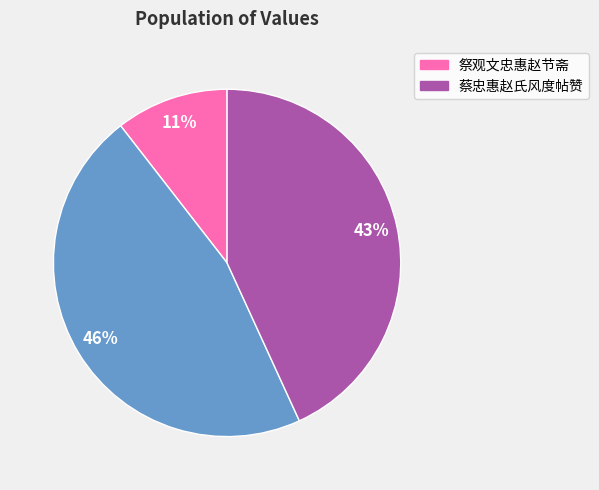

How many segments does this pie chart have?

3